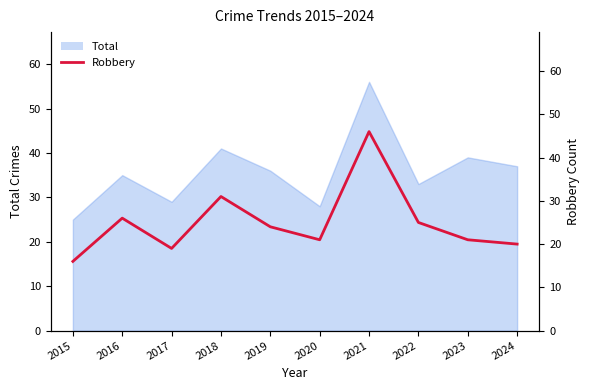

Where is the first local minimum?

2017